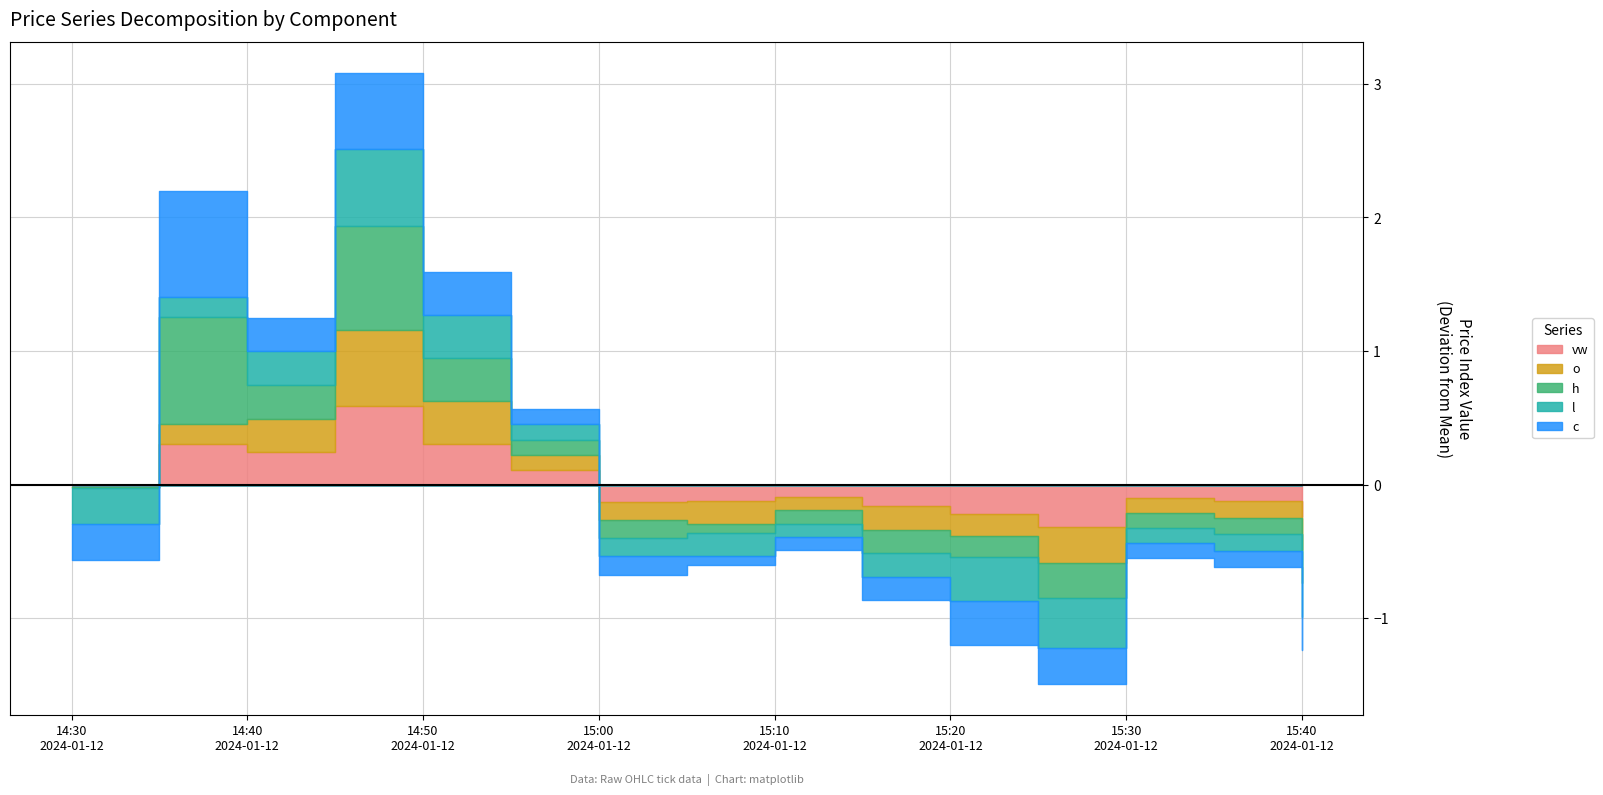

What are all the series names shown in the legend?

vw, o, h, l, c